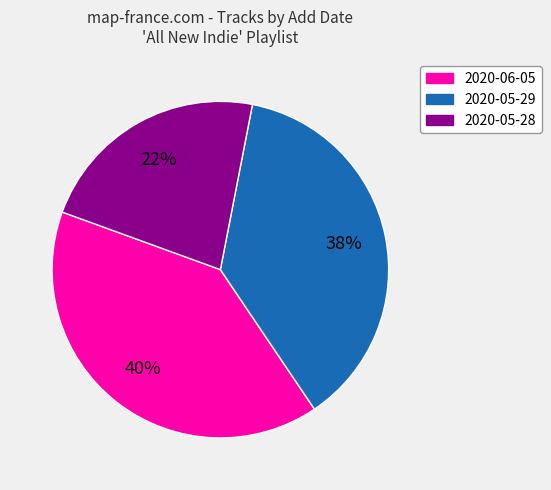

To the nearest percent, what is the average slice percentage?

33%